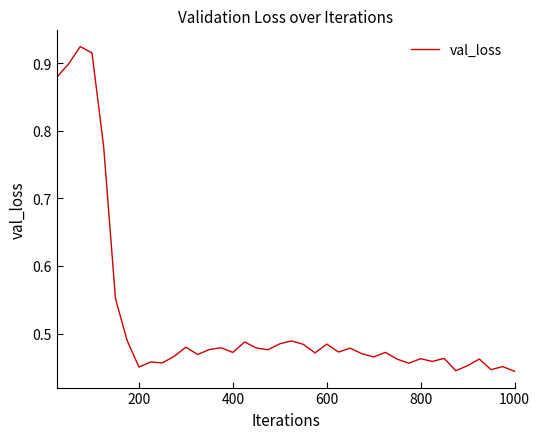

True or false: the data has more than 1 interior local peaks.

True